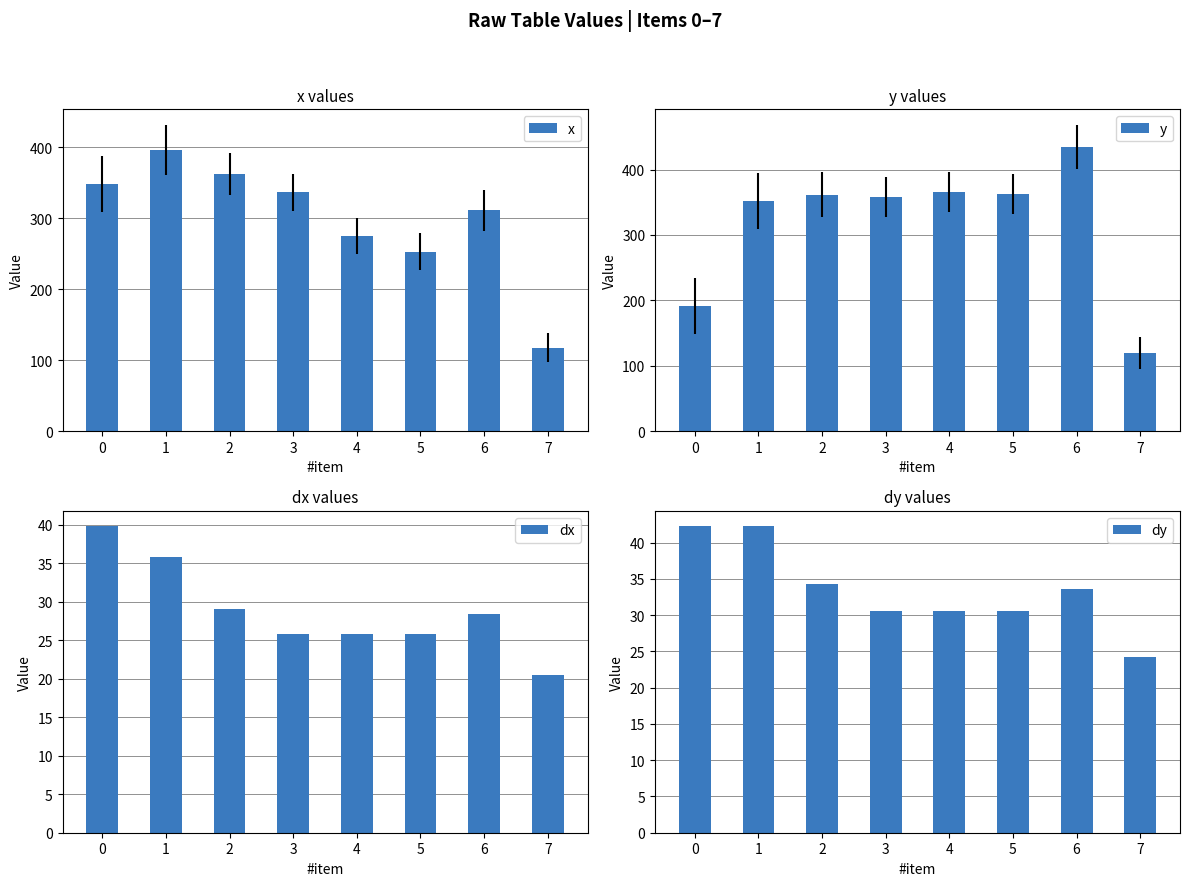

What is the greatest value displayed?

435.0